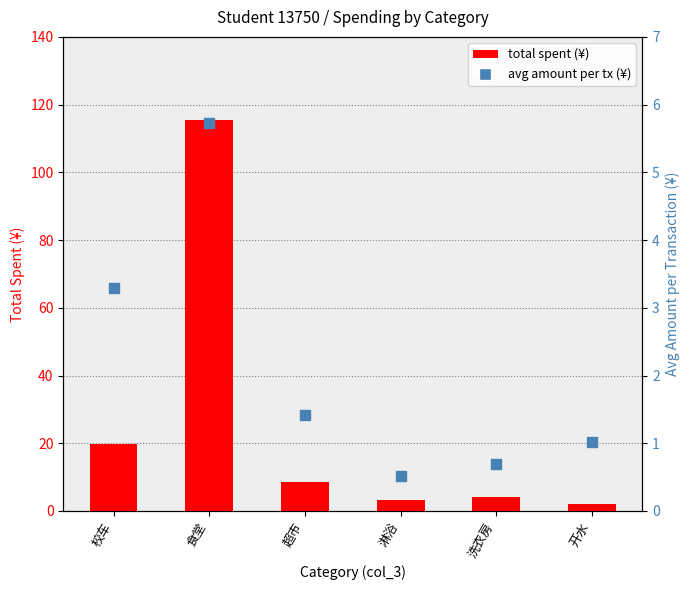

Which series reaches the maximum Y coordinate?

total spent (¥)